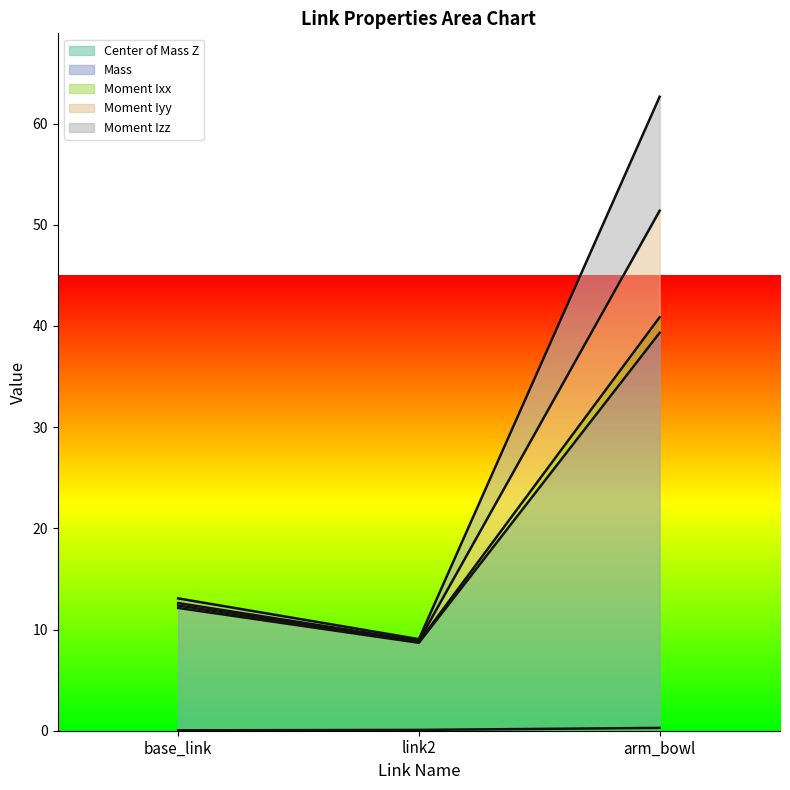

How many lines are shown in the chart?

5